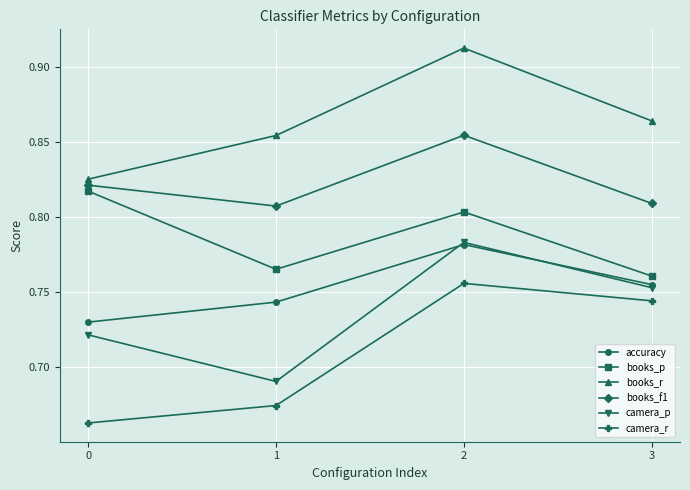

What is the spread (max minus min) of values at 2?

0.2